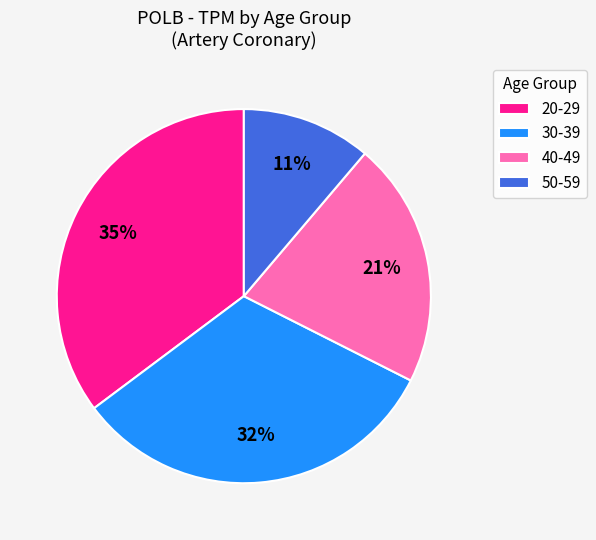

To the nearest percent, what is the difference between the 50-59 and 40-49 slice percentages?

10%